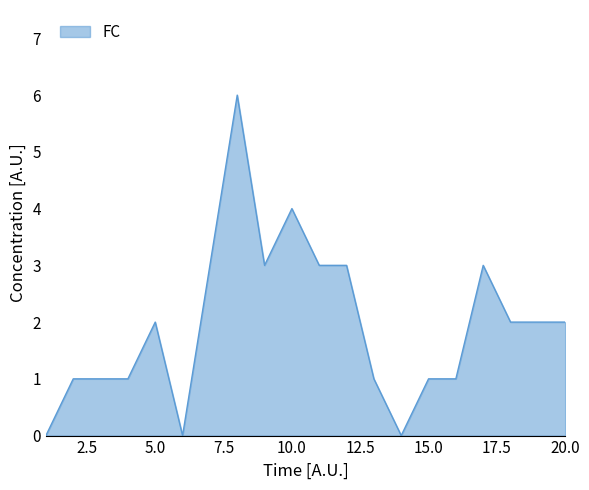

How many categories are shown in the chart?

20